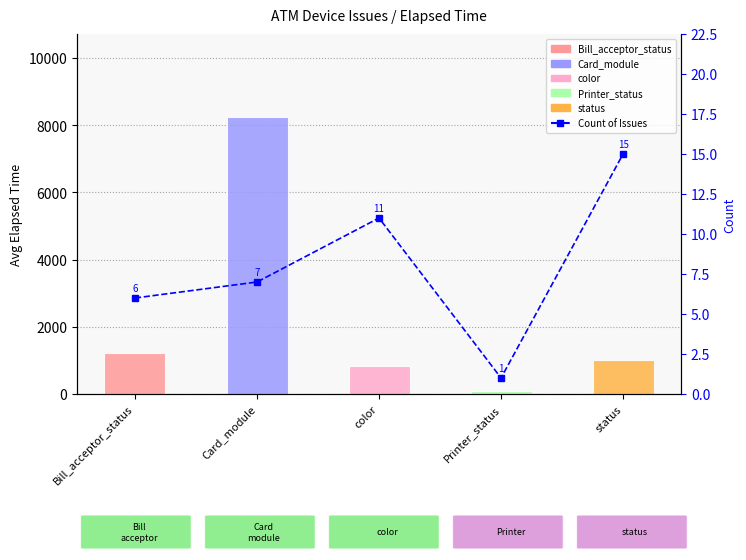

What is the label of the 2nd bar from the right?

Printer_status